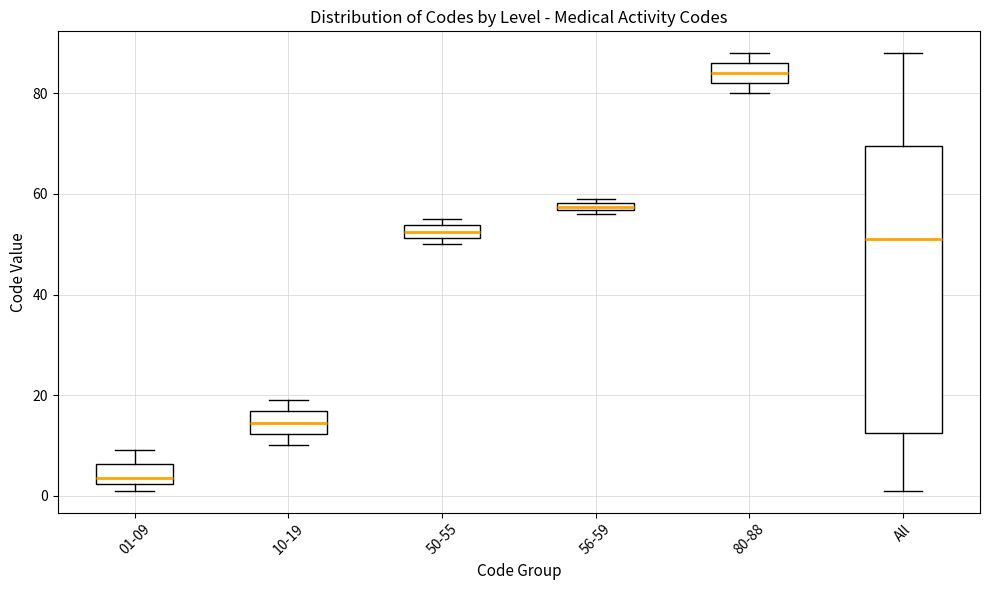

Where is the lower edge of the box for 56-59 on the y-axis? The values are not printed on the chart, so give them approximately, as read against the axis.

56